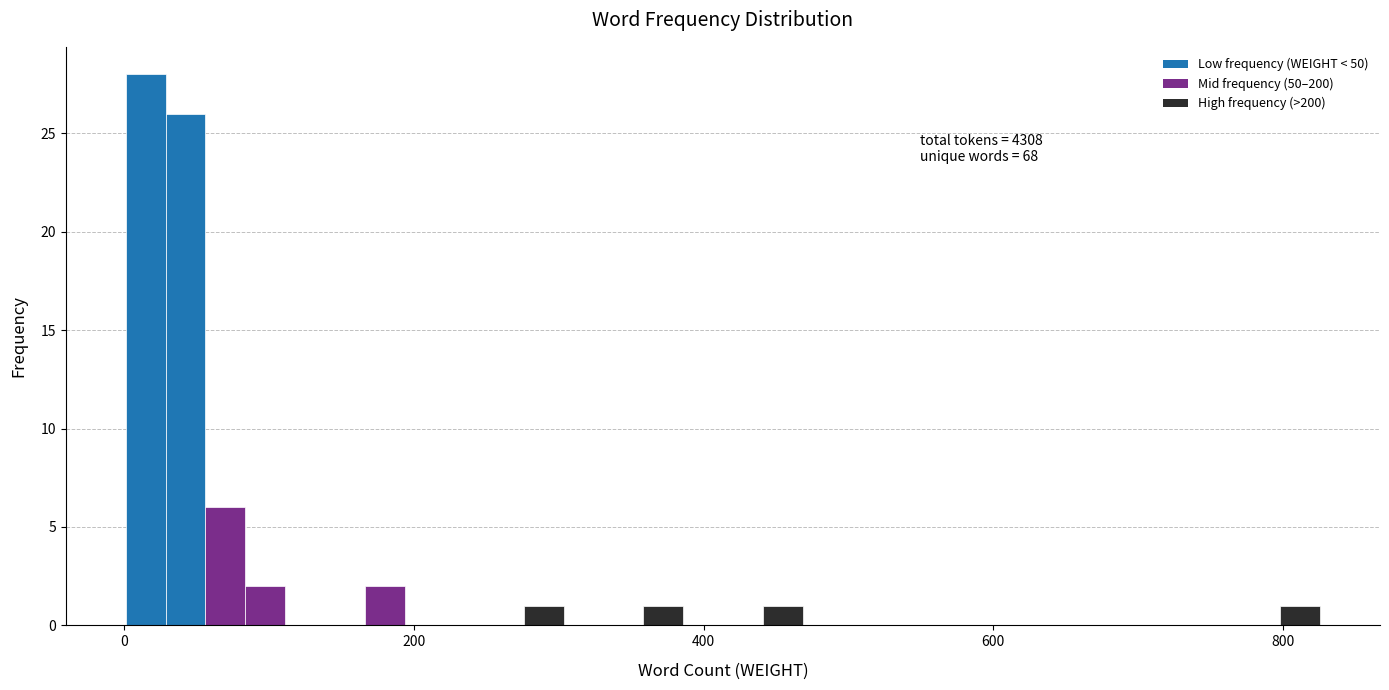

Read against the x-axis, roughly where is the centre of the tallest bar?

20